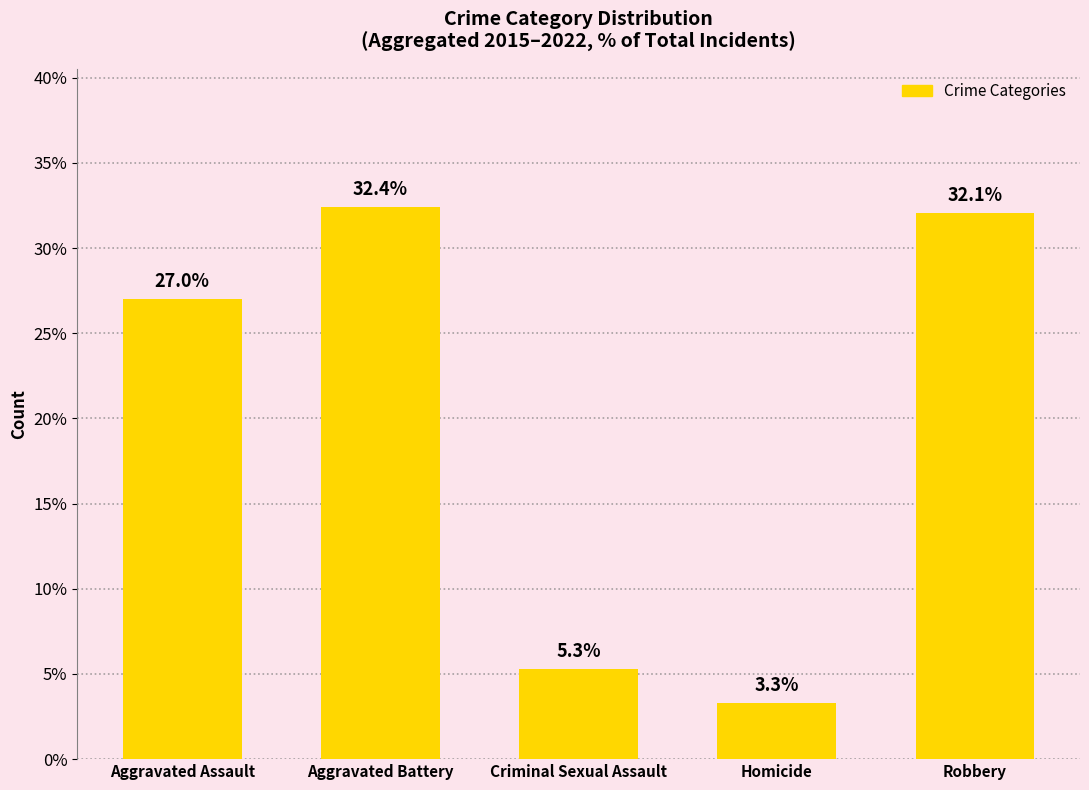

Reading right to left, what are all the values shown in this chart?

Robbery=32.1	Homicide=3.3	Criminal Sexual Assault=5.3	Aggravated Battery=32.4	Aggravated Assault=27.0